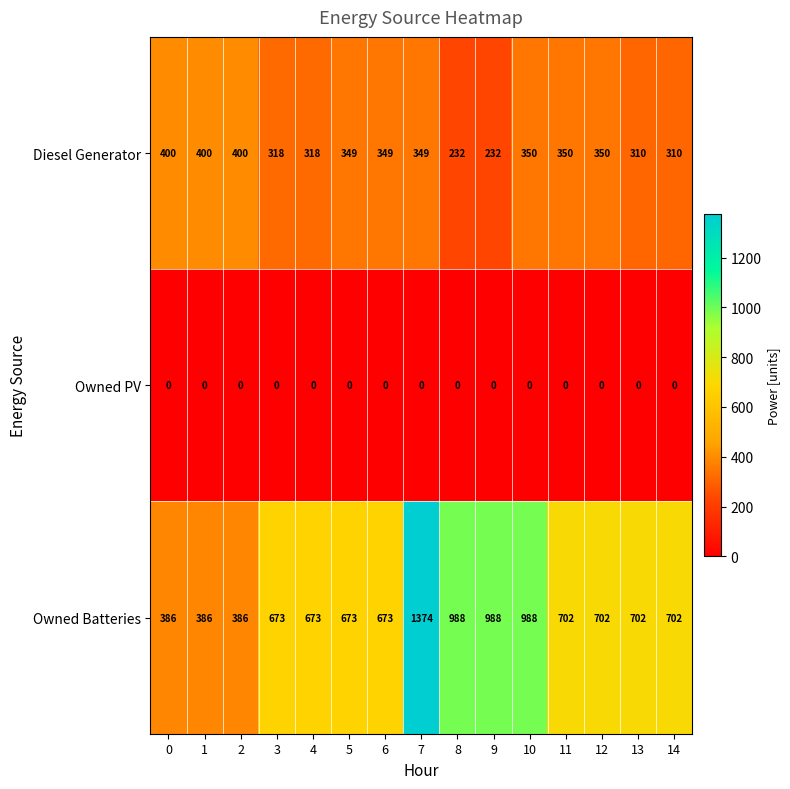

What is the sum of the Owned Batteries values at 8 and 14?

1690